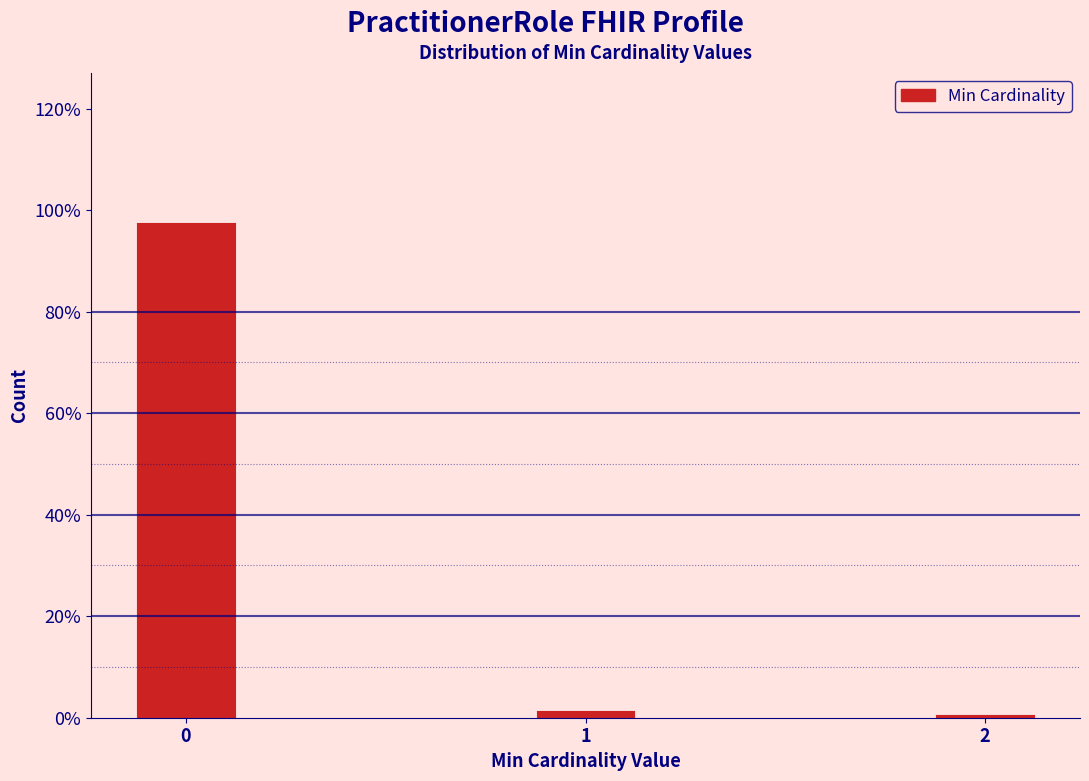

Reading left to right, what are all the values shown in this chart?

97.7	1.5	0.8